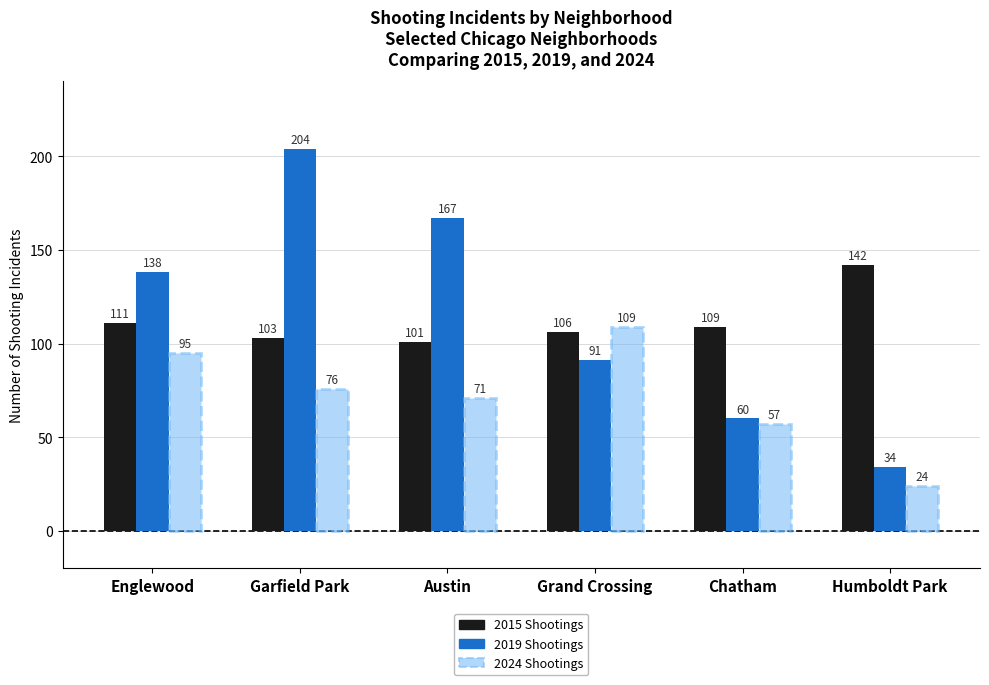

At which category is the sum across all series the highest?

Garfield Park